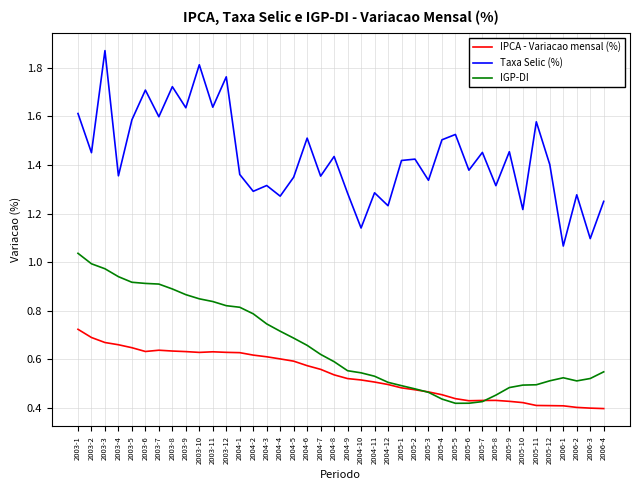

Is it true that IPCA - Variacao mensal (%) equals 0.6 at 2004-7?

True